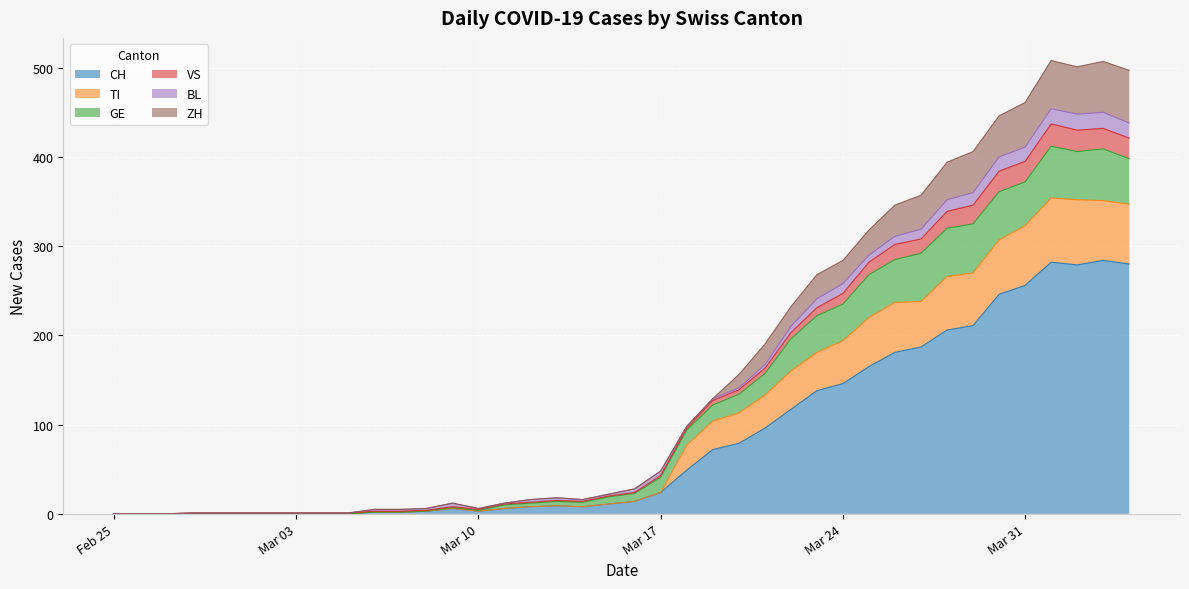

What is the highest value of the CH series?

284